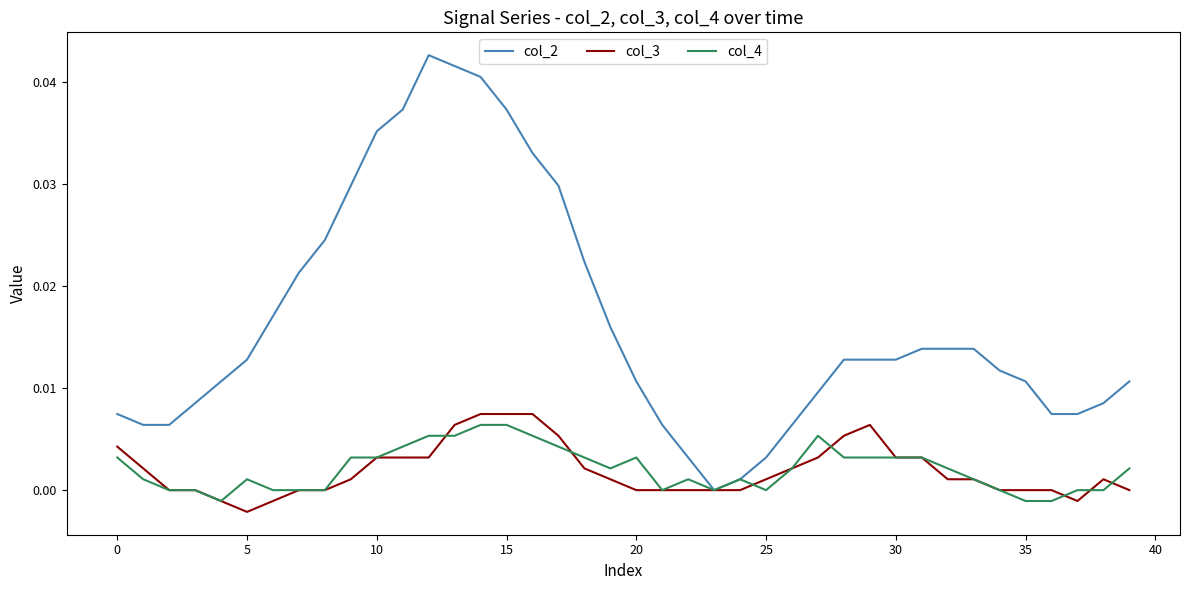

Which series has the largest range (max minus min)?

col_2